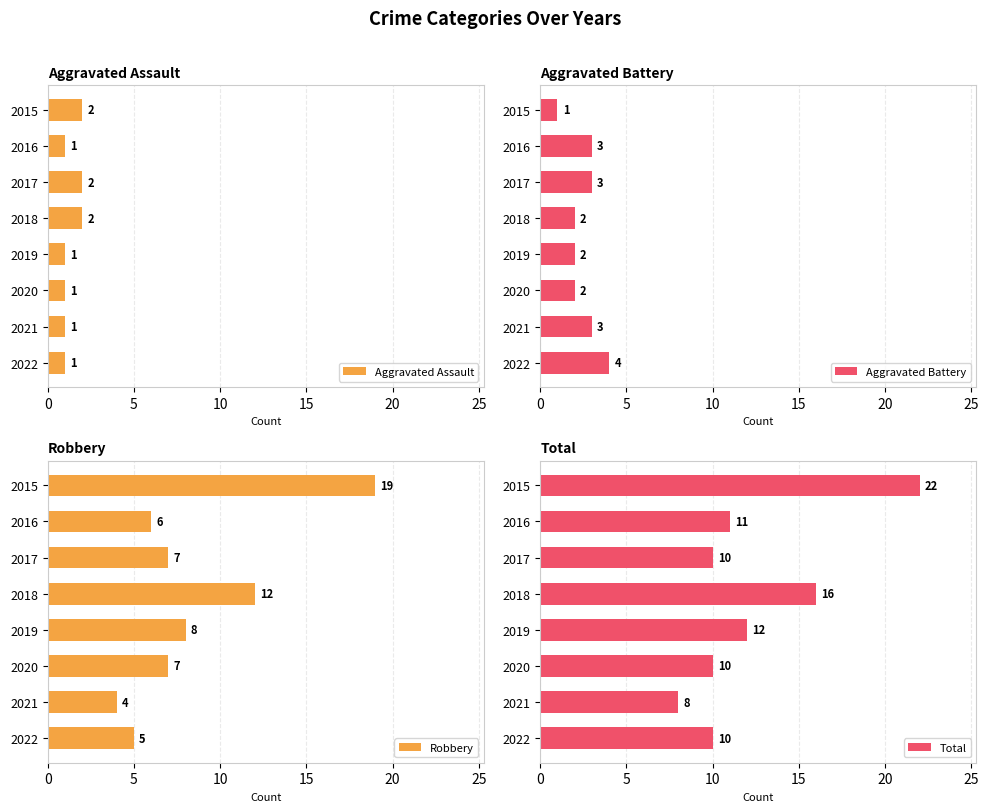

Are the bars grouped side by side (vs. stacked)?

Yes